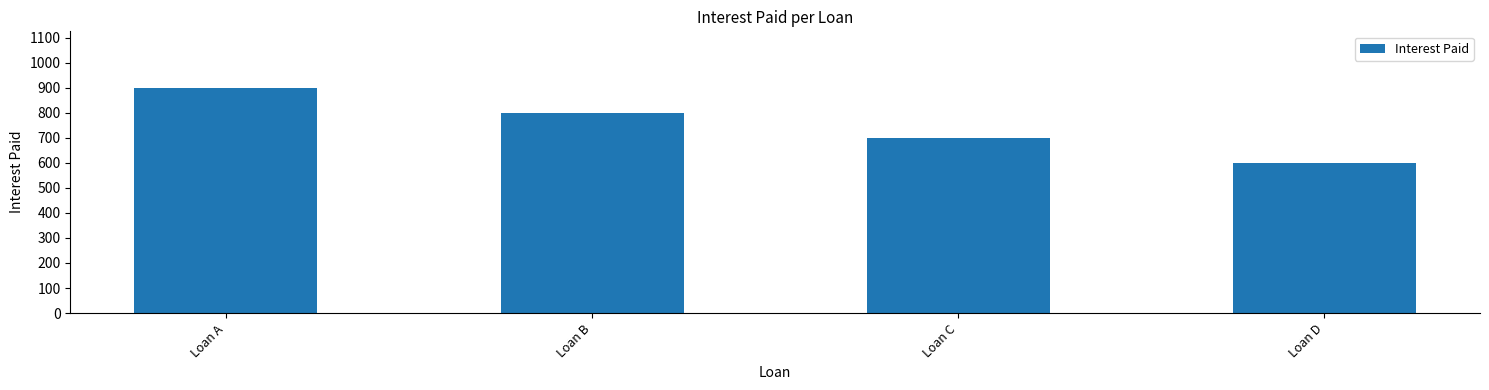

Reading left to right, list all the values displayed in this chart.

Loan A=900	Loan B=800	Loan C=700	Loan D=600